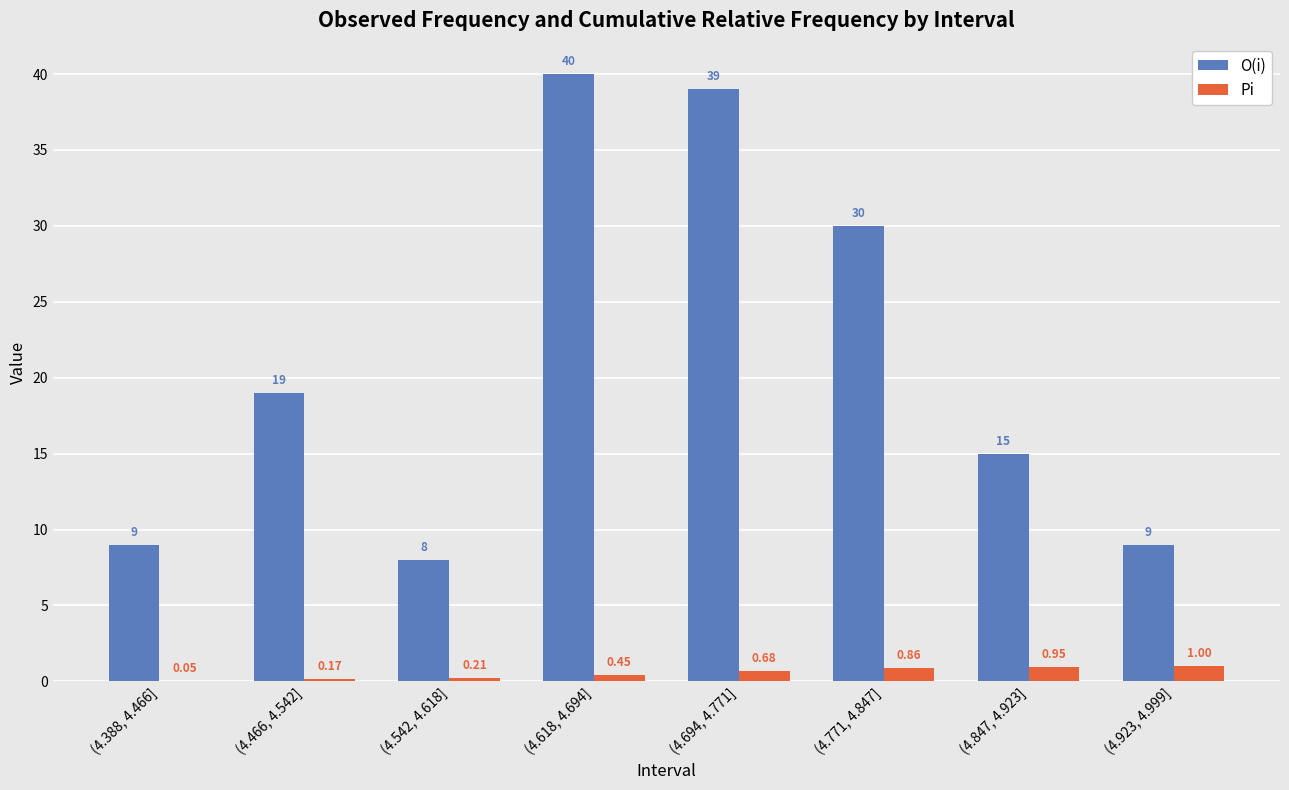

Is the value of Pi at (4.618, 4.694] greater than the value of O(i) at (4.388, 4.466]?

No